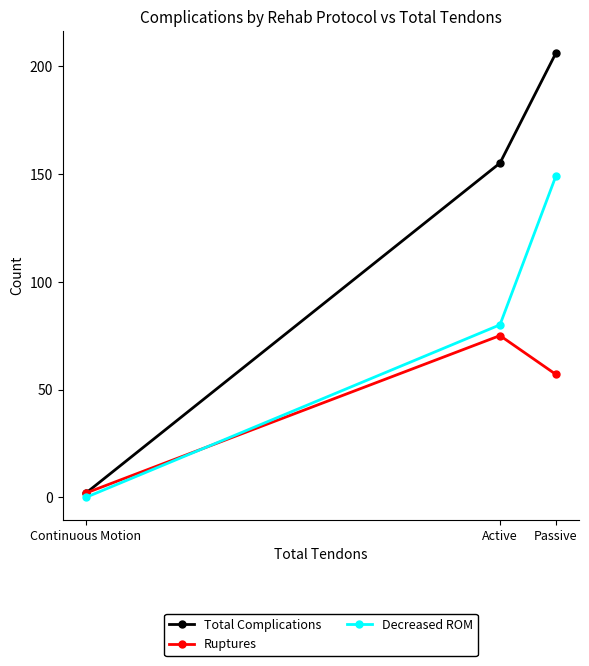

List the series in order of their overall mean, lowest first.

Ruptures, Decreased ROM, Total Complications